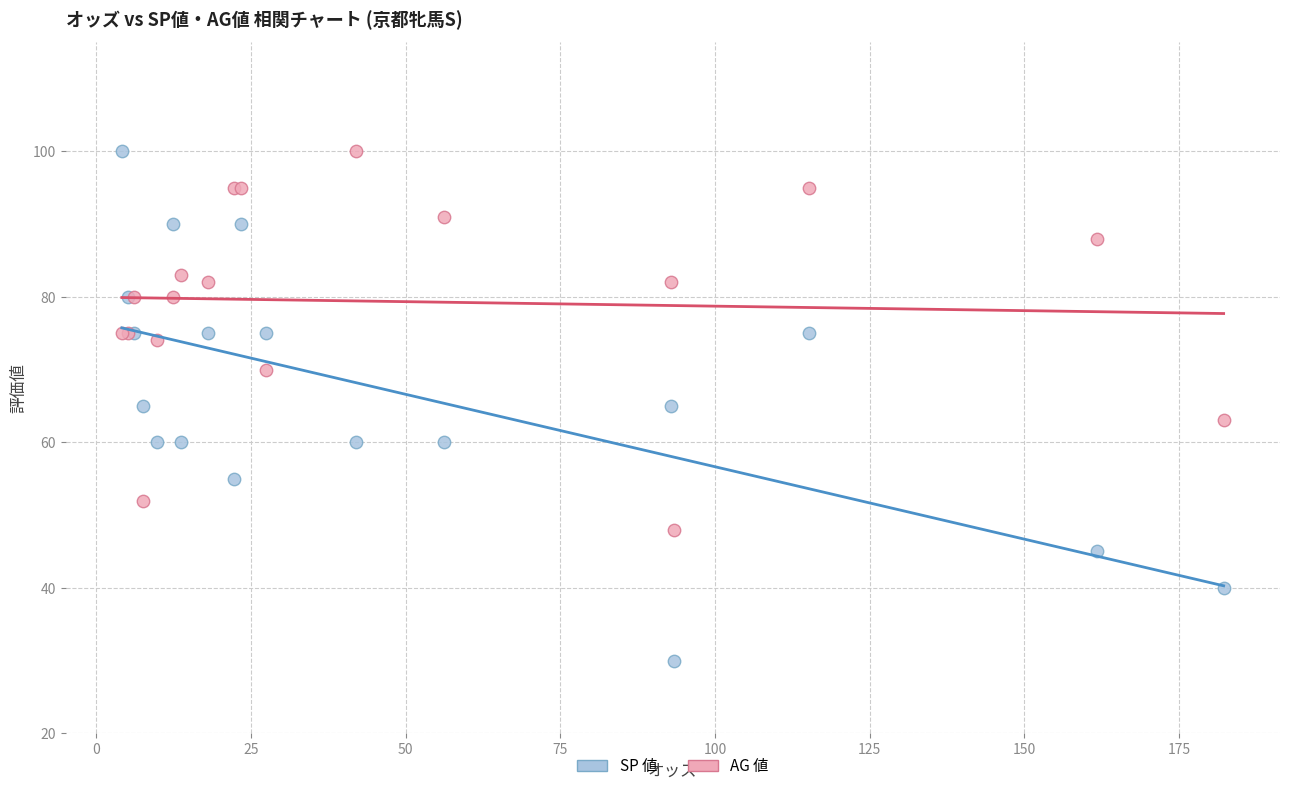

Which series contains the lowest Y value?

SP 値